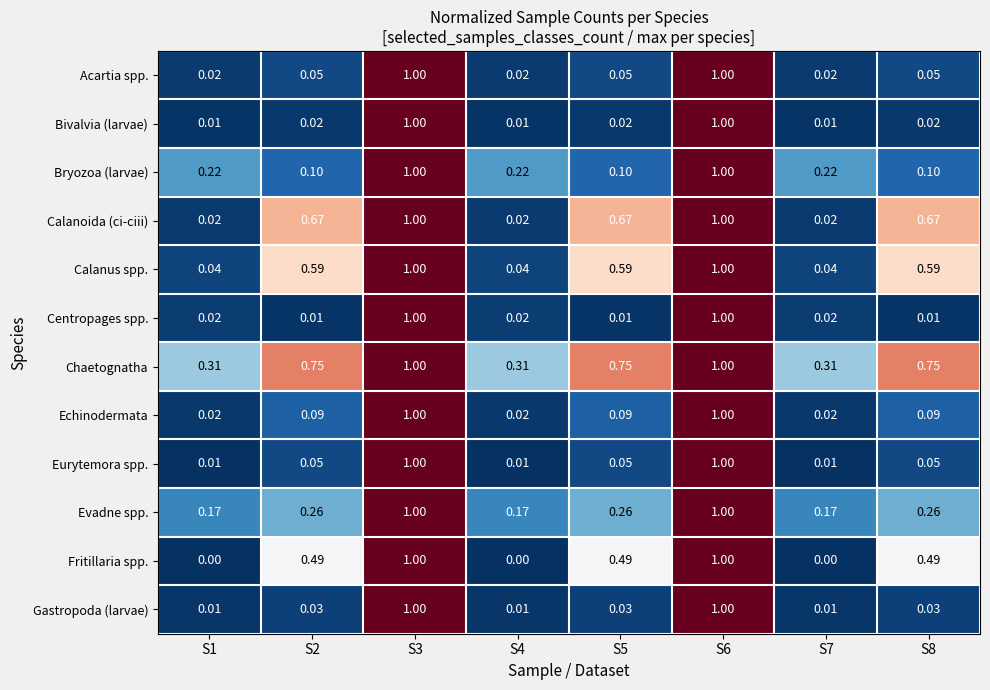

Which series has the largest range (max minus min)?

Fritillaria spp.